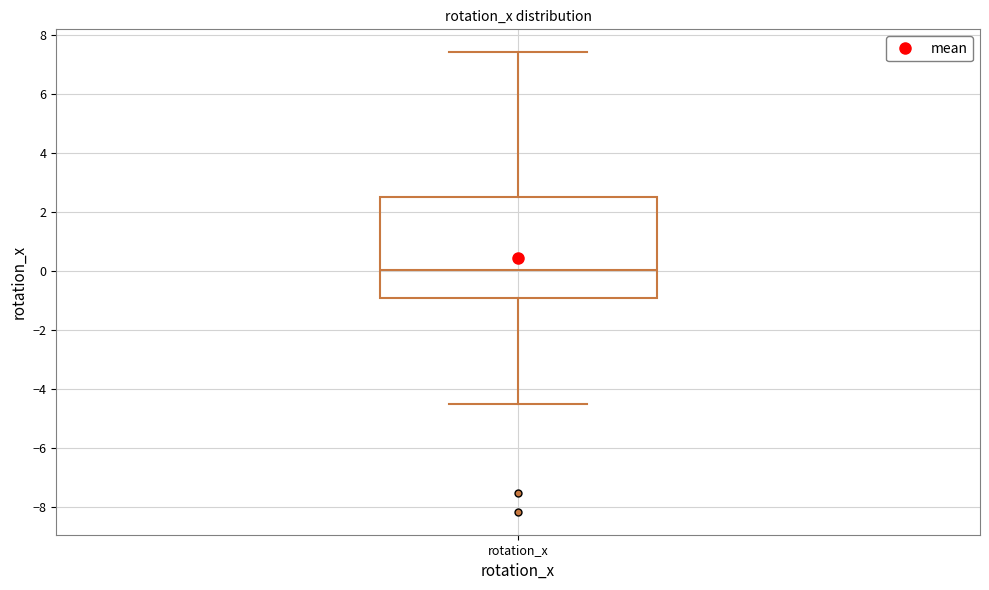

Where is the lower edge of the box for rotation_x on the y-axis? The values are not printed on the chart, so give them approximately, as read against the axis.

-0.8